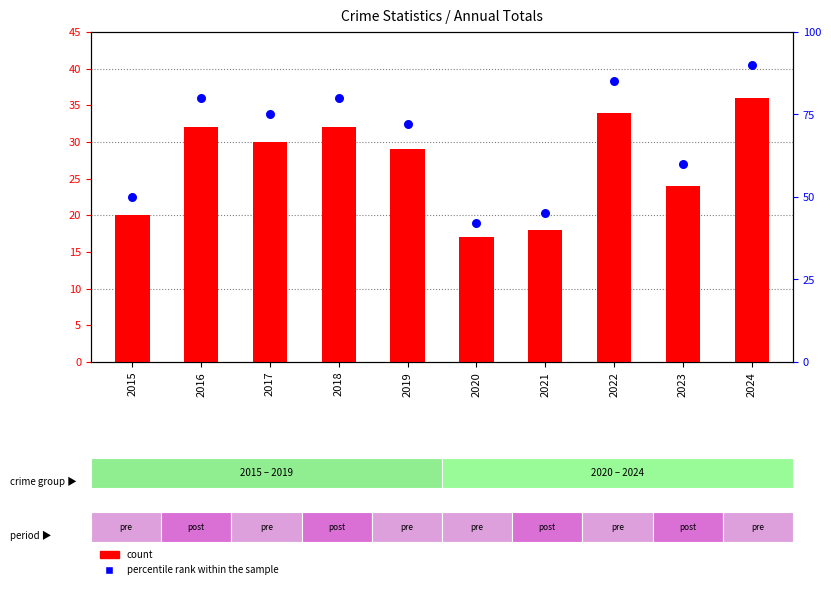

At how many categories does at least one series exceed 25?

10